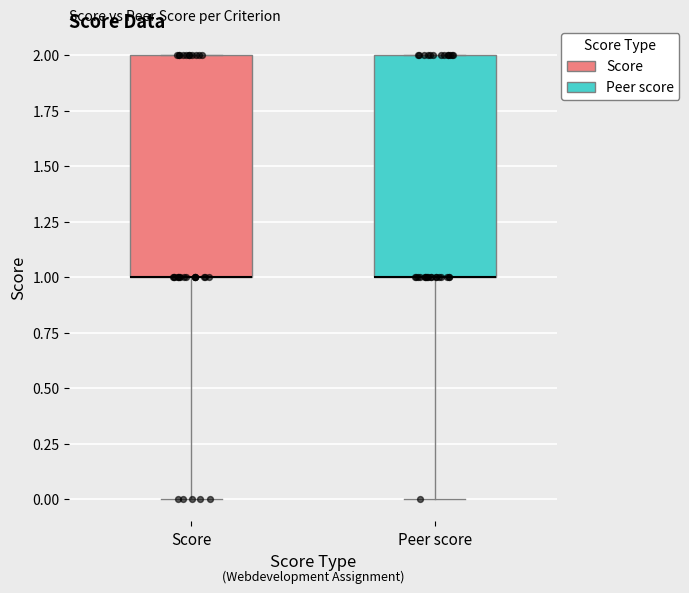

Where is the lower edge of the box for Peer score on the y-axis? The values are not printed on the chart, so give them approximately, as read against the axis.

1